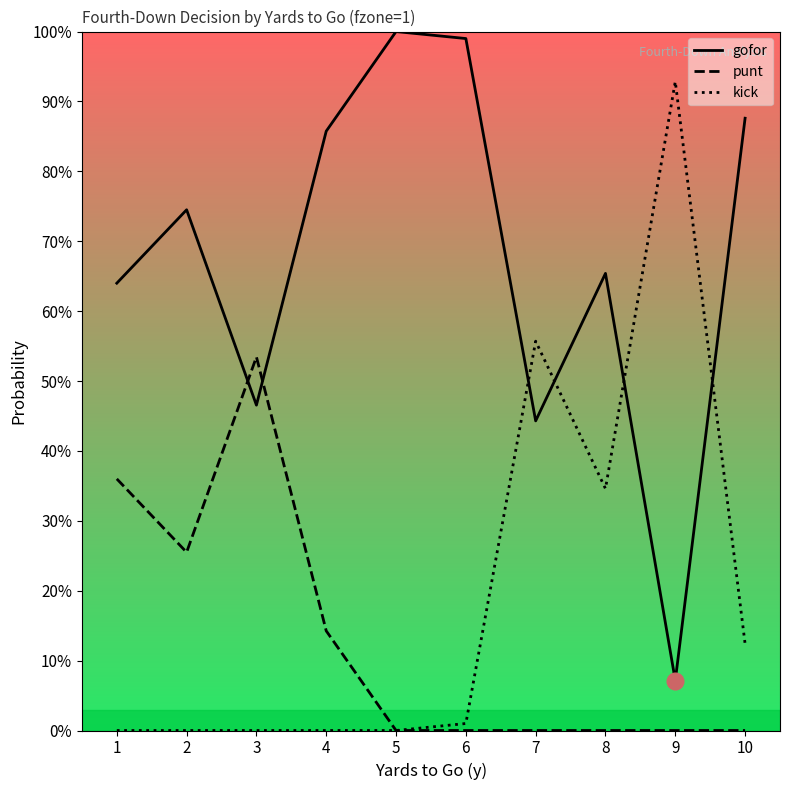

Which series ends up on top after the final intersection of gofor and kick?

gofor